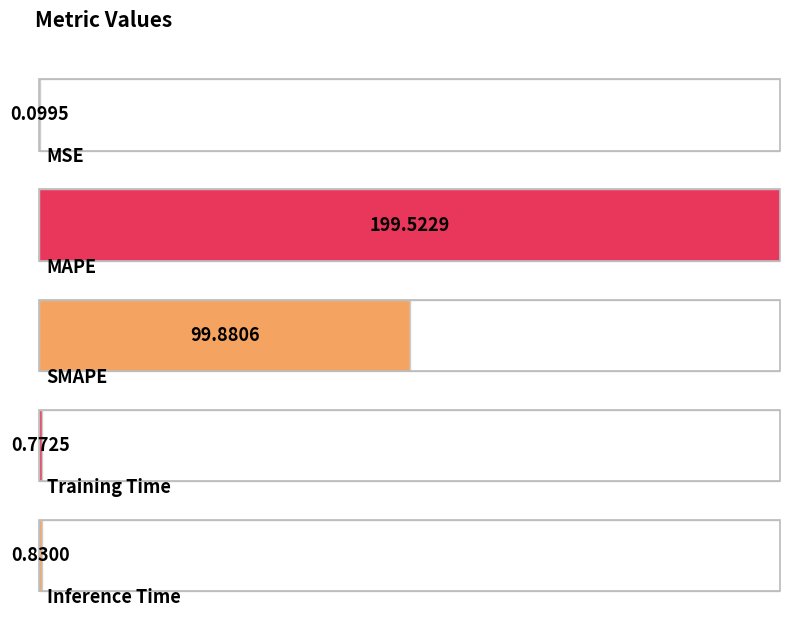

What is the sum of all values?

301.1